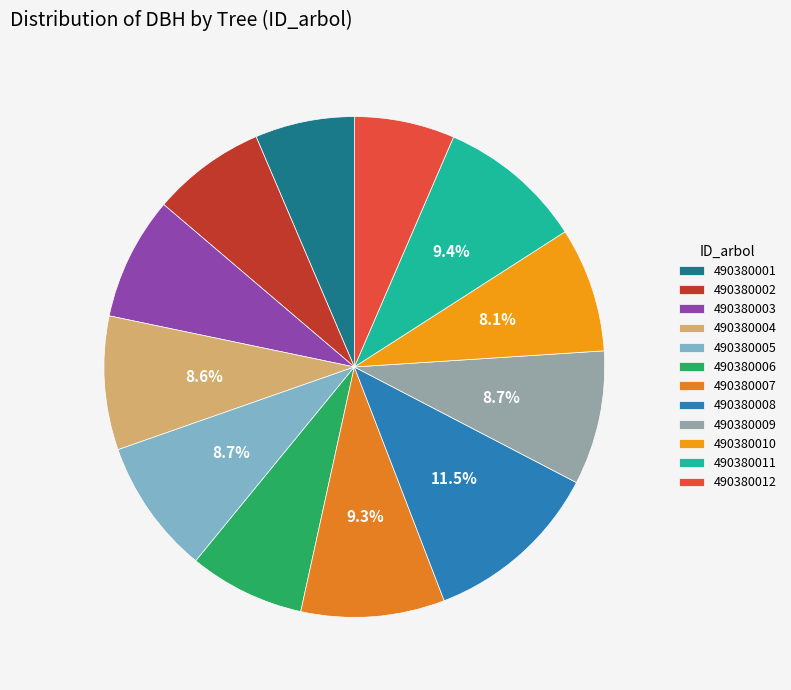

Between 490380010 and 490380001, which is larger?

490380010